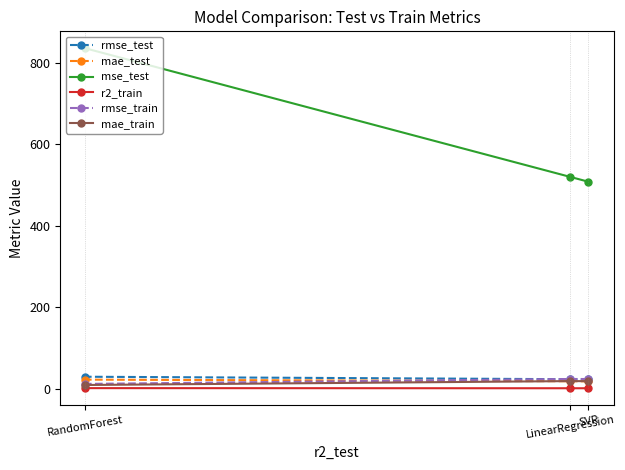

Reading left to right, transcribe all the data shown in this chart.

rmse_test: SVR=22.5	LinearRegression=22.8	RandomForest=28.9
mae_test: SVR=17.6	LinearRegression=17.8	RandomForest=21.8
mse_test: SVR=507.4	LinearRegression=519.2	RandomForest=834.8
r2_train: SVR=0.6	LinearRegression=0.6	RandomForest=0.9
rmse_train: SVR=23.3	LinearRegression=23.4	RandomForest=11.3
mae_train: SVR=18.0	LinearRegression=18.2	RandomForest=8.6